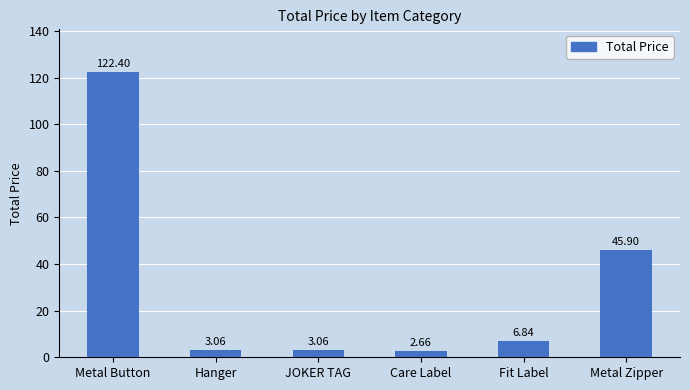

What is the ratio of the value at Care Label to the value at Metal Zipper?

0.1